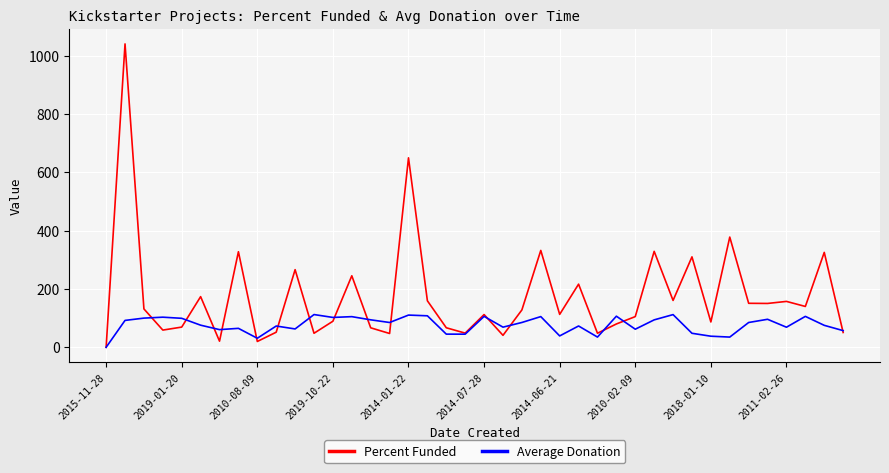

Which series has the widest spread of values?

Percent Funded